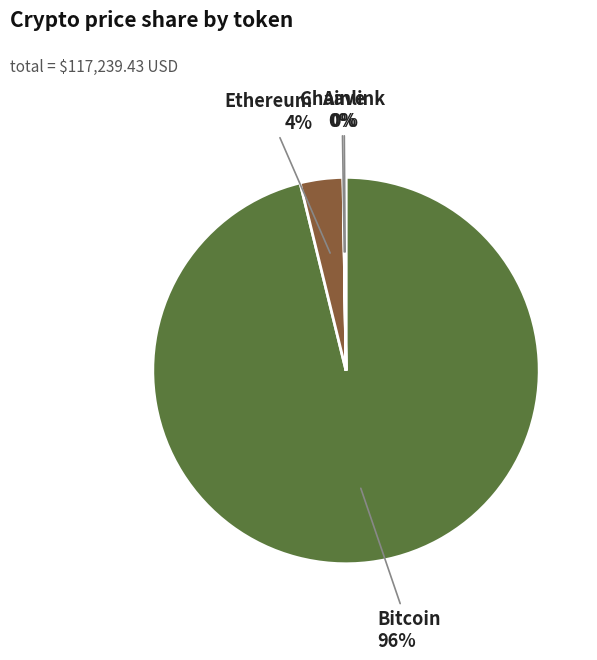

To the nearest percent, what is the average slice percentage?

25%